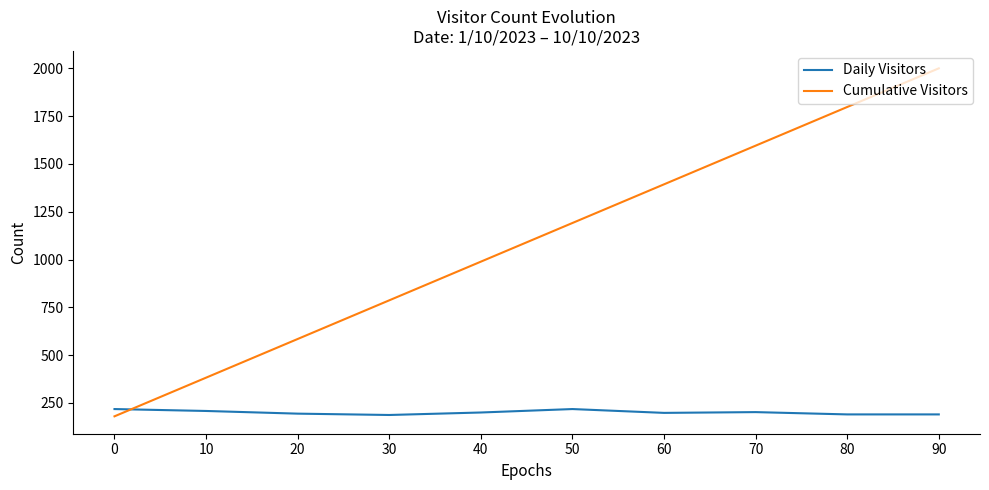

True or false: Cumulative Visitors has more than 0 interior local peaks.

False